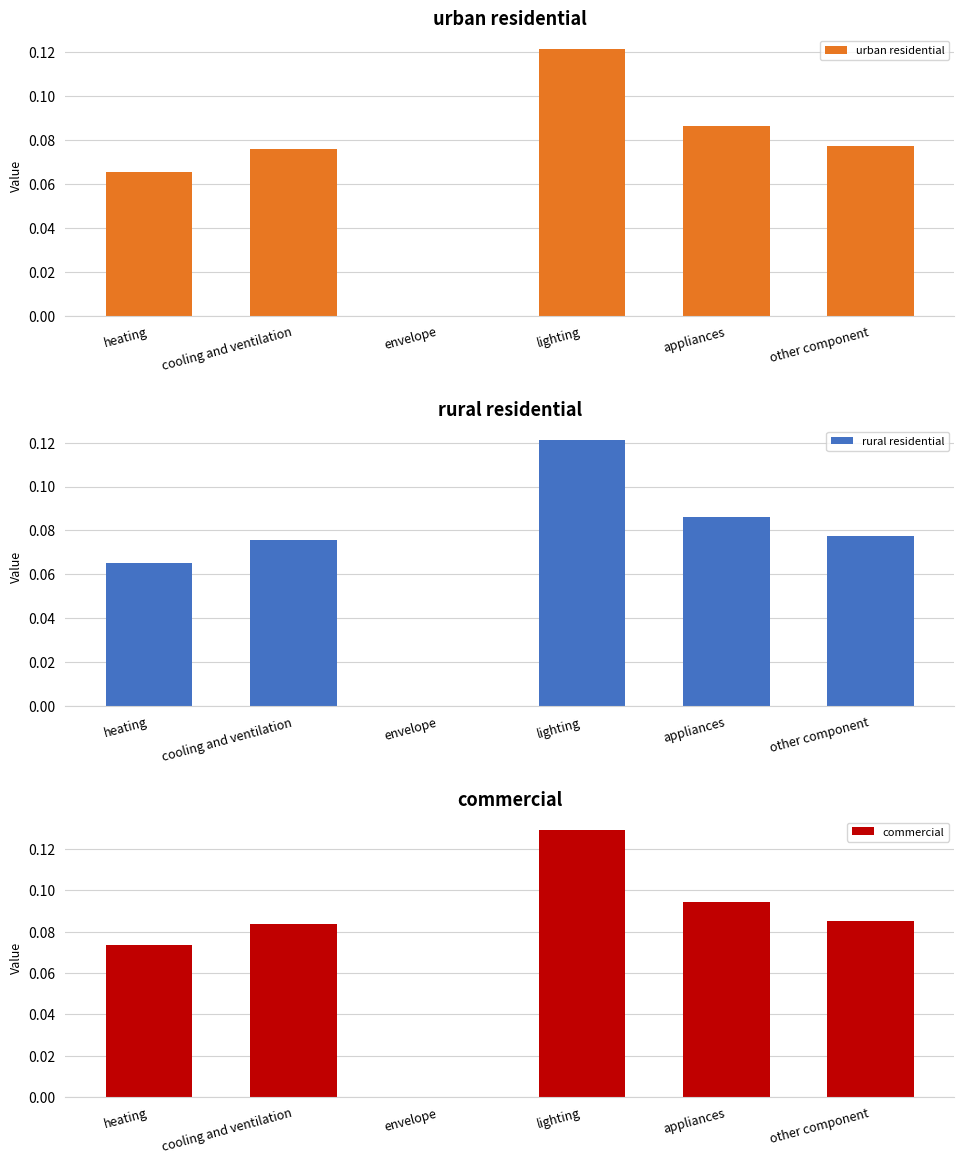

Reading right to left, transcribe all the data shown in this chart.

urban residential: 0.1	0.1	0.1	0.0	0.1	0.1
rural residential: 0.1	0.1	0.1	0.0	0.1	0.1
commercial: 0.1	0.1	0.1	0.0	0.1	0.1